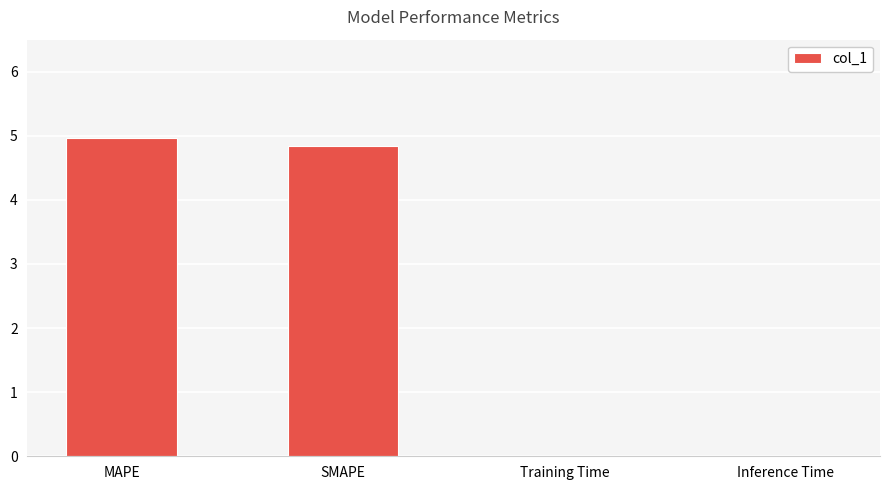

Are the bars grouped side by side (vs. stacked)?

No